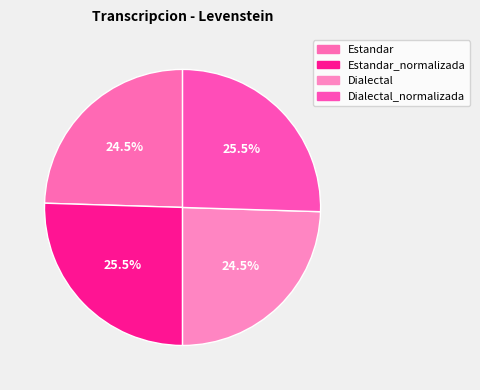

What portion of the pie excludes Estandar?

75.5%